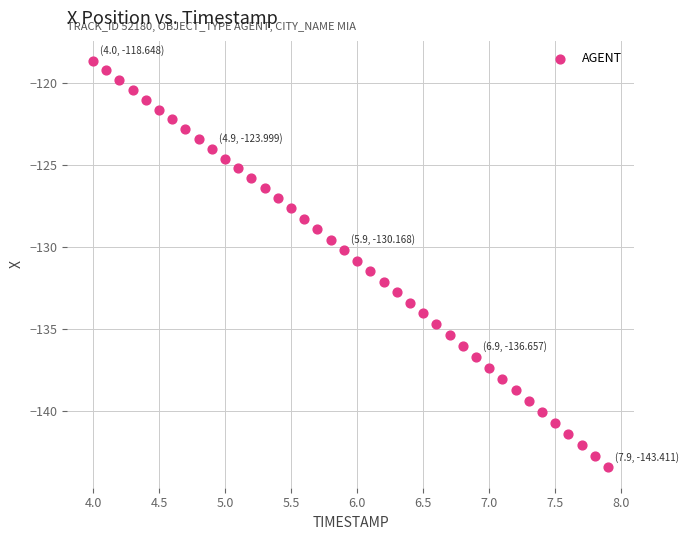

What is the range of Y values (max minus min)?

24.8